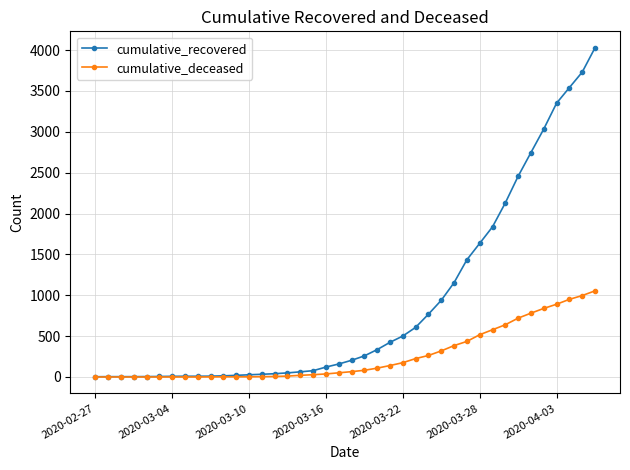

Which series has the widest spread of values?

cumulative_recovered